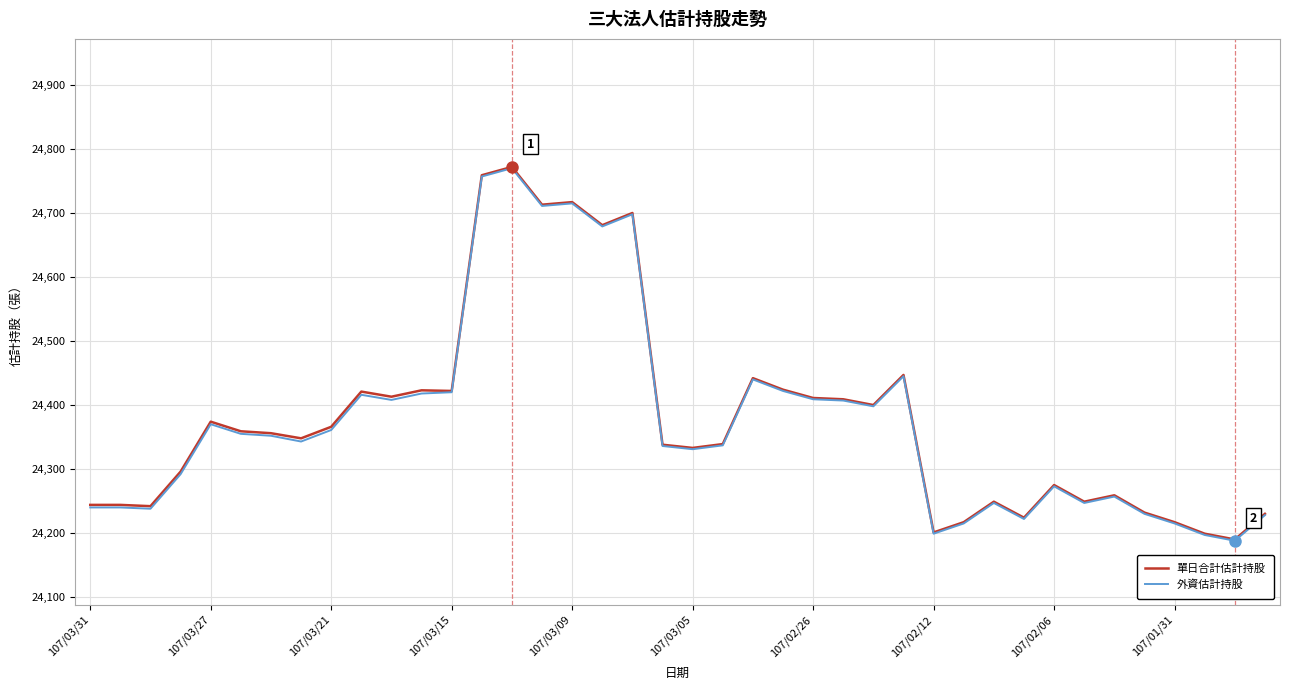

True or false: 單日合計估計持股 has more than 1 points higher than both neighbors.

True